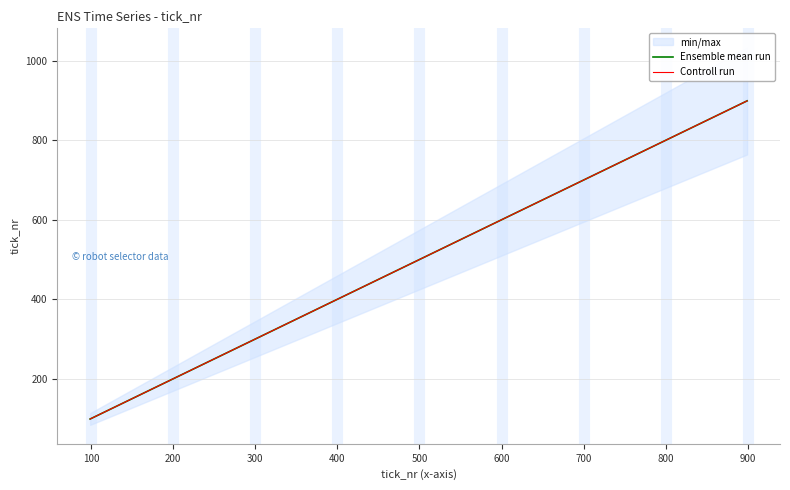

True or false: Ensemble mean run and Controll run cross at least once.

False